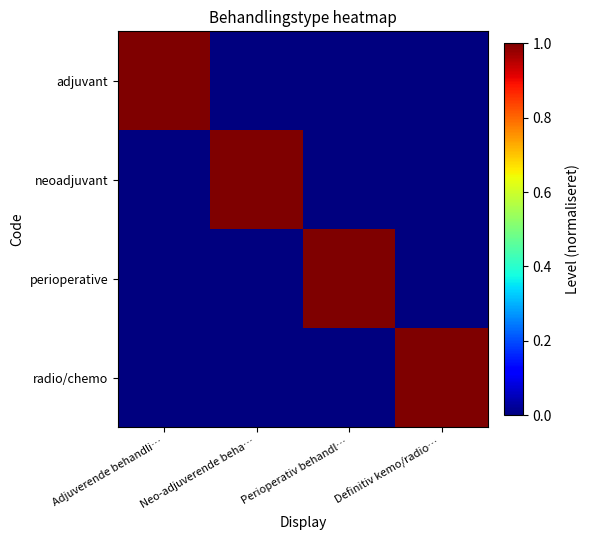

What is the total value across all series at Perioperativ behandl…?

1.0